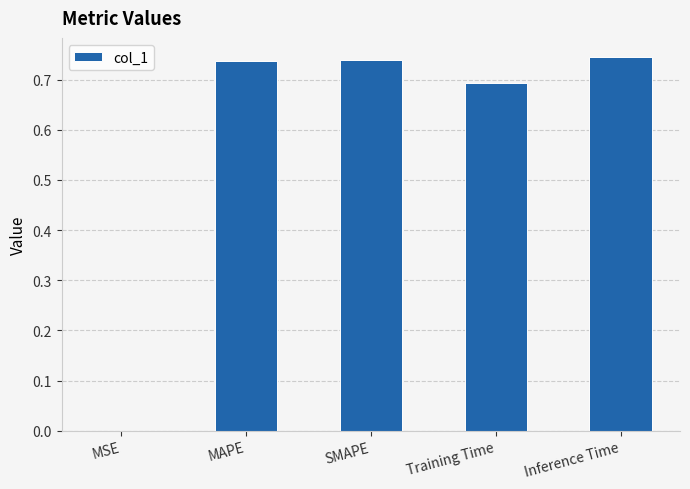

What is the sum of all values?

2.9